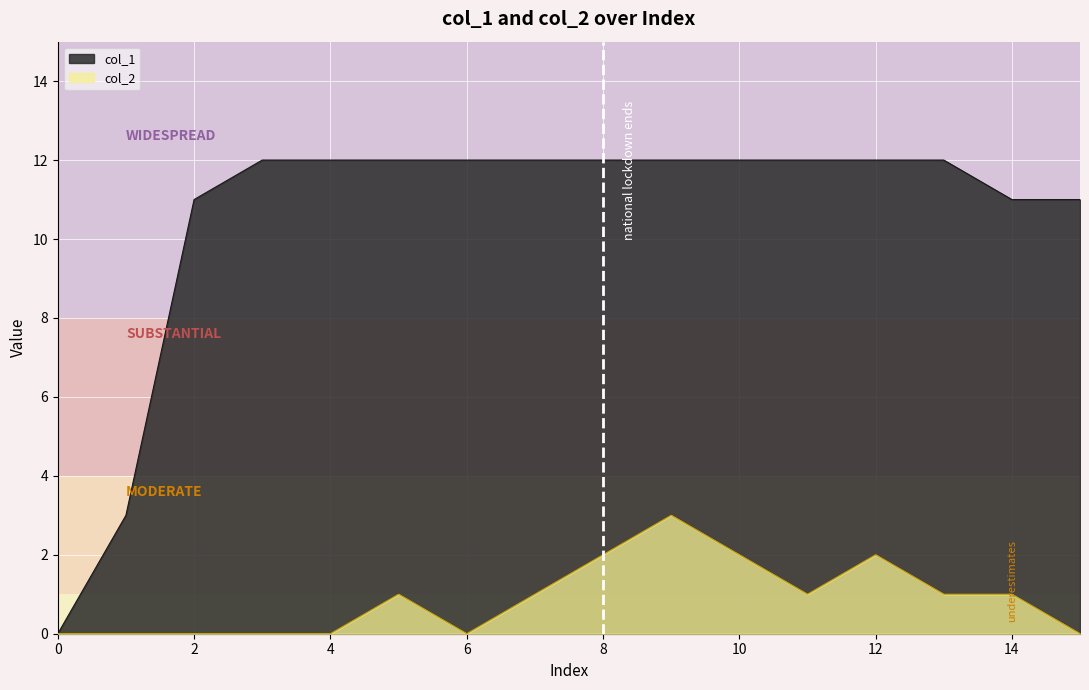

How many data points in col_2 are above 1?

4